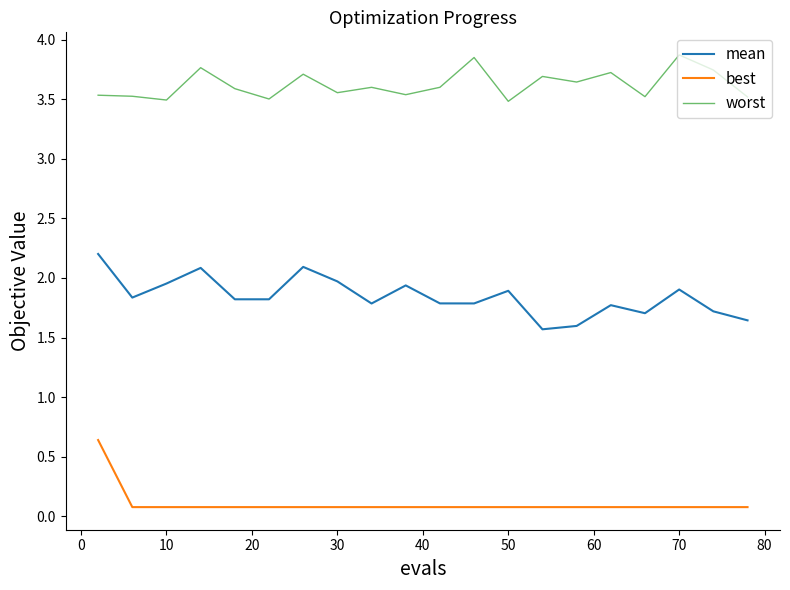

True or false: best and mean intersect in this chart.

False